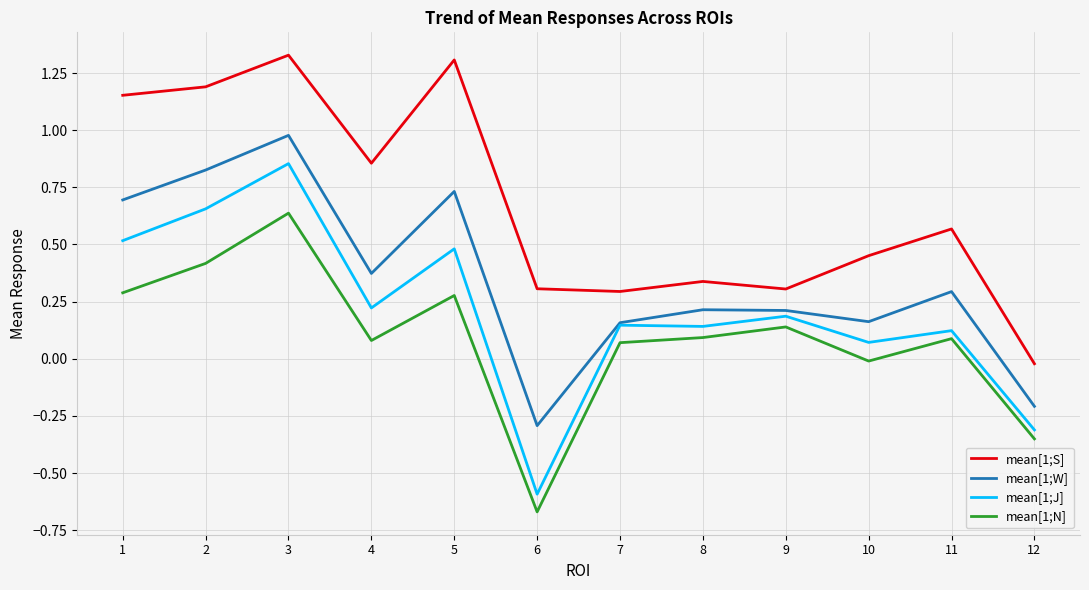

At which category does mean[1;N] reach its first local peak?

3